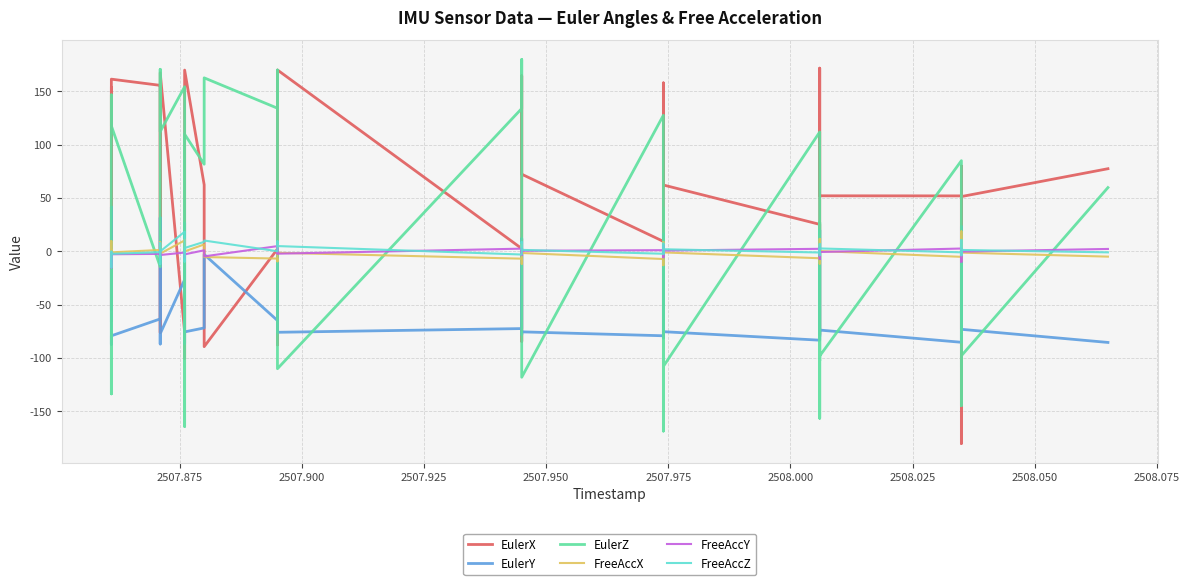

Count the number of data series in this chart.

6